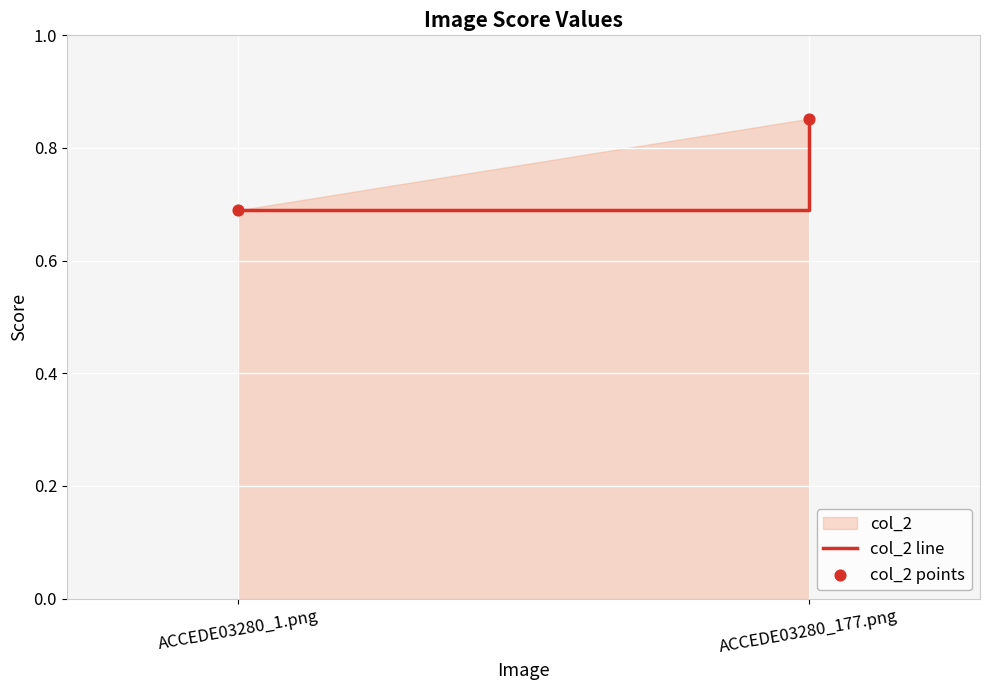

What is the average Y value?

0.8